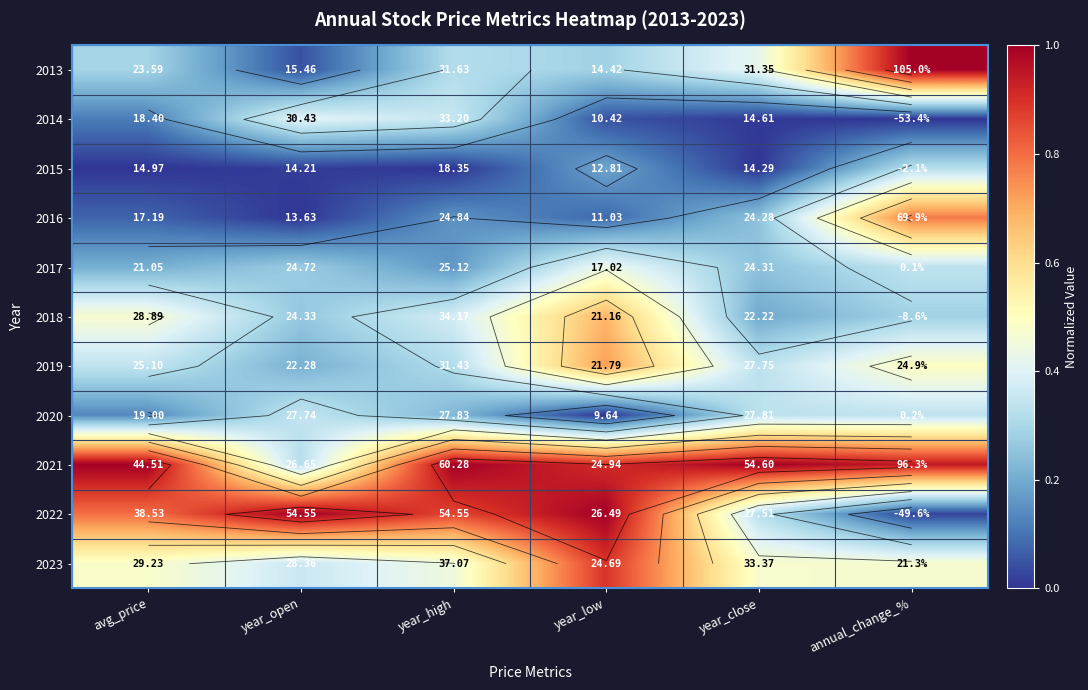

Between annual_change_% and year_close, which is larger?

annual_change_%